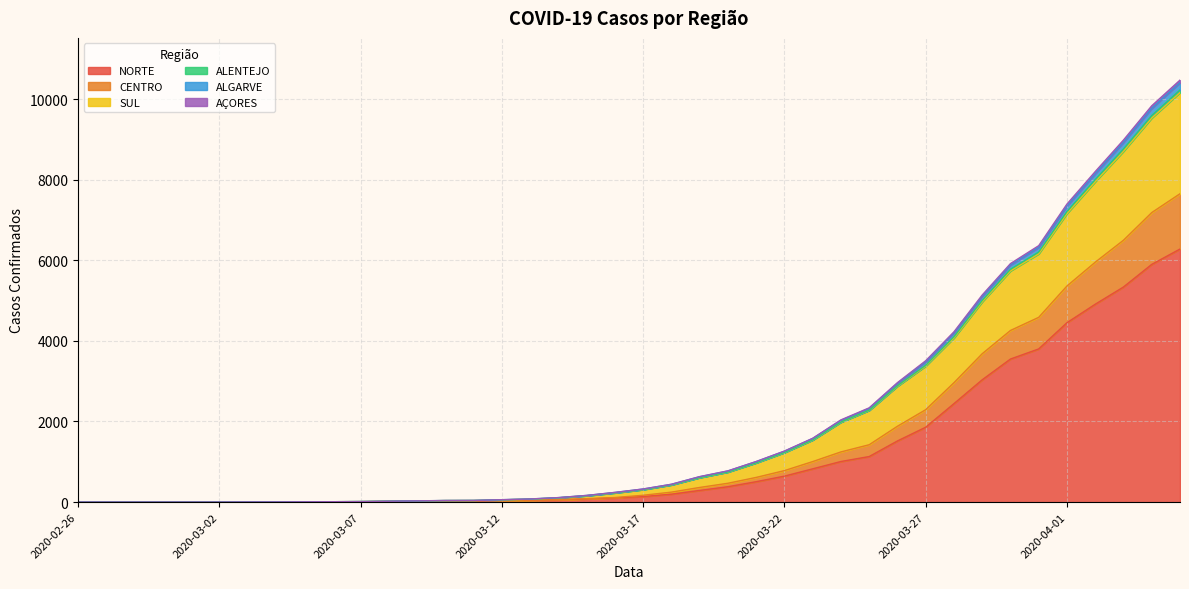

True or false: ALENTEJO has more than 1 interior local peaks.

False